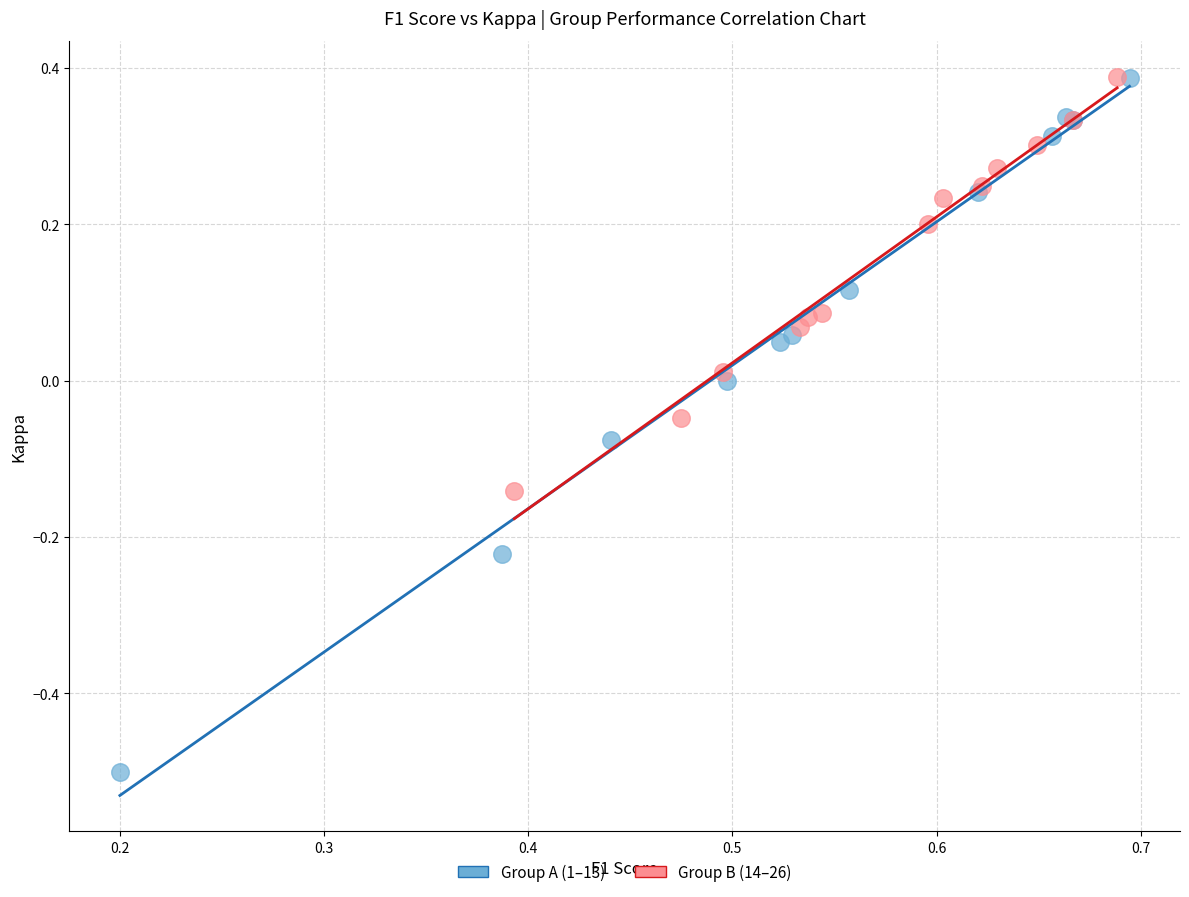

Which series has the widest spread of Y values?

Group A (1–13)